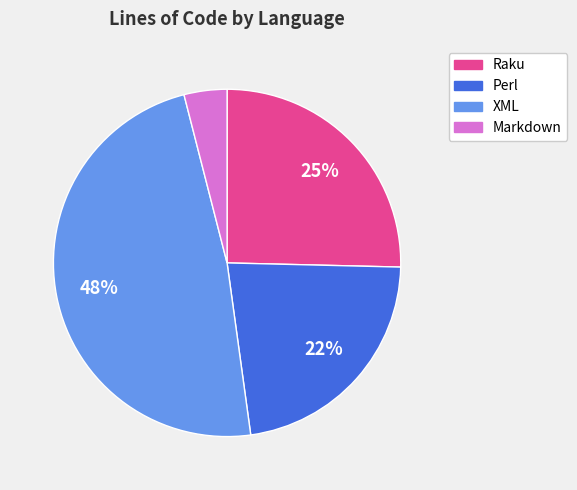

Is there any slice that represents more than half of the pie?

No